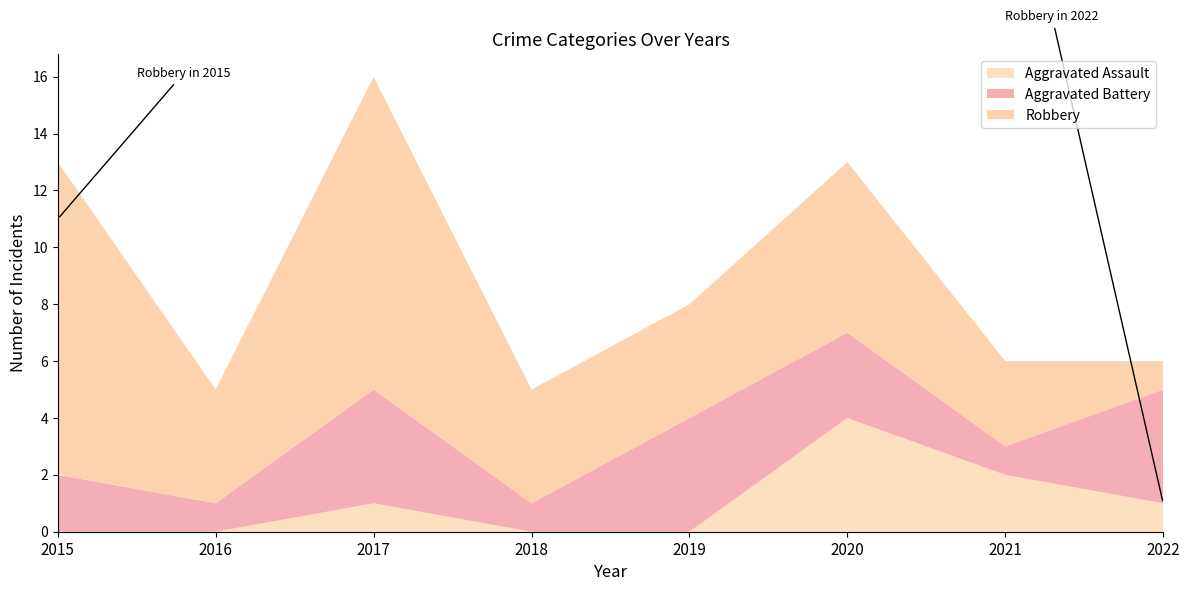

Reading right to left, what are all the values shown in this chart?

Aggravated Assault: 2022=1	2021=2	2020=4	2019=0	2018=0	2017=1	2016=0	2015=0
Aggravated Battery: 2022=4	2021=1	2020=3	2019=4	2018=1	2017=4	2016=1	2015=2
Robbery: 2022=1	2021=3	2020=6	2019=4	2018=4	2017=11	2016=4	2015=11